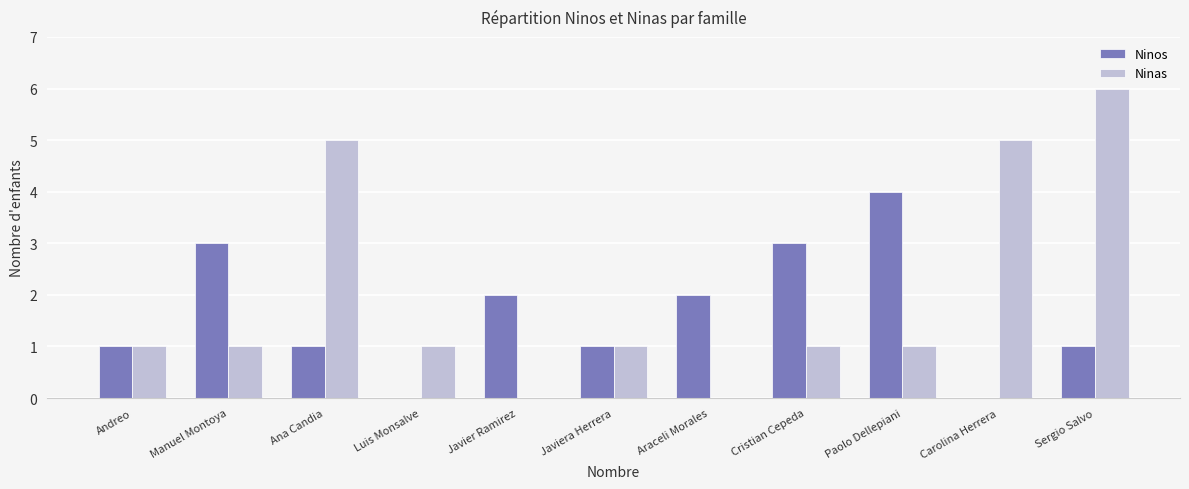

What value does the Ninas series have at Manuel Montoya?

1